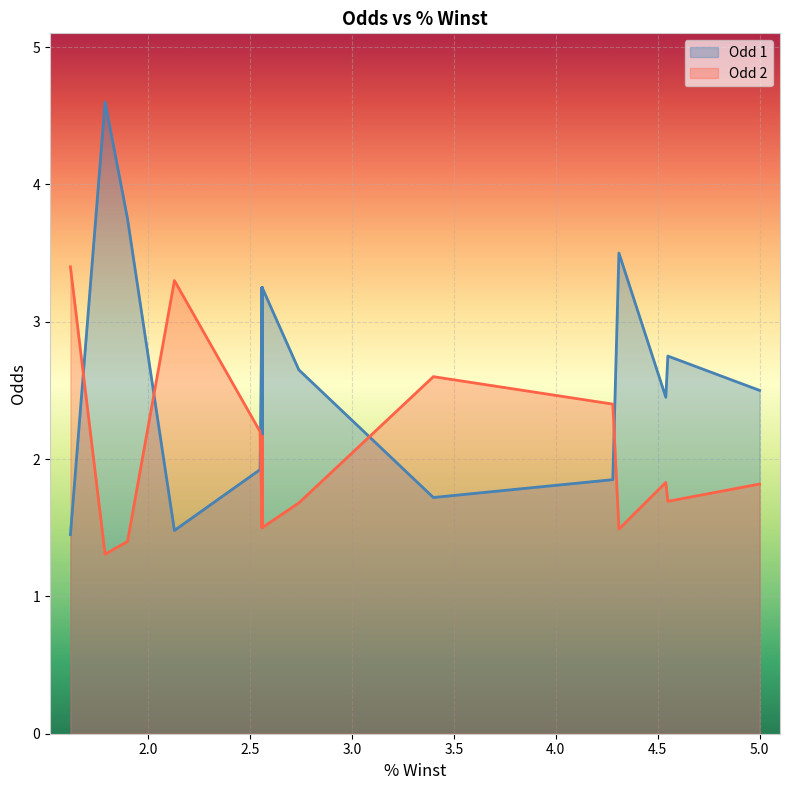

How many series are shown in this chart?

2